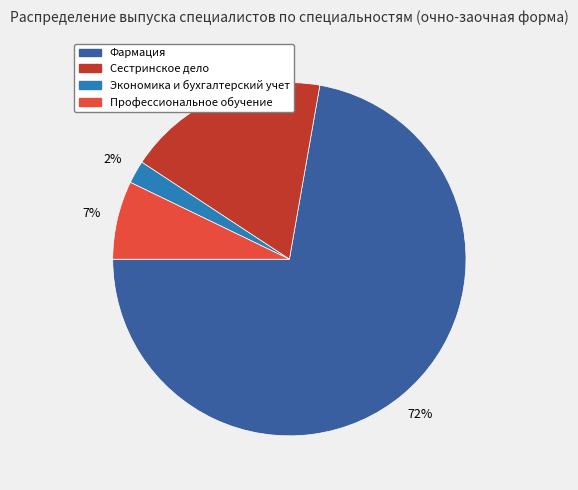

True or false: Сестринское дело accounts for 12% of the total.

False